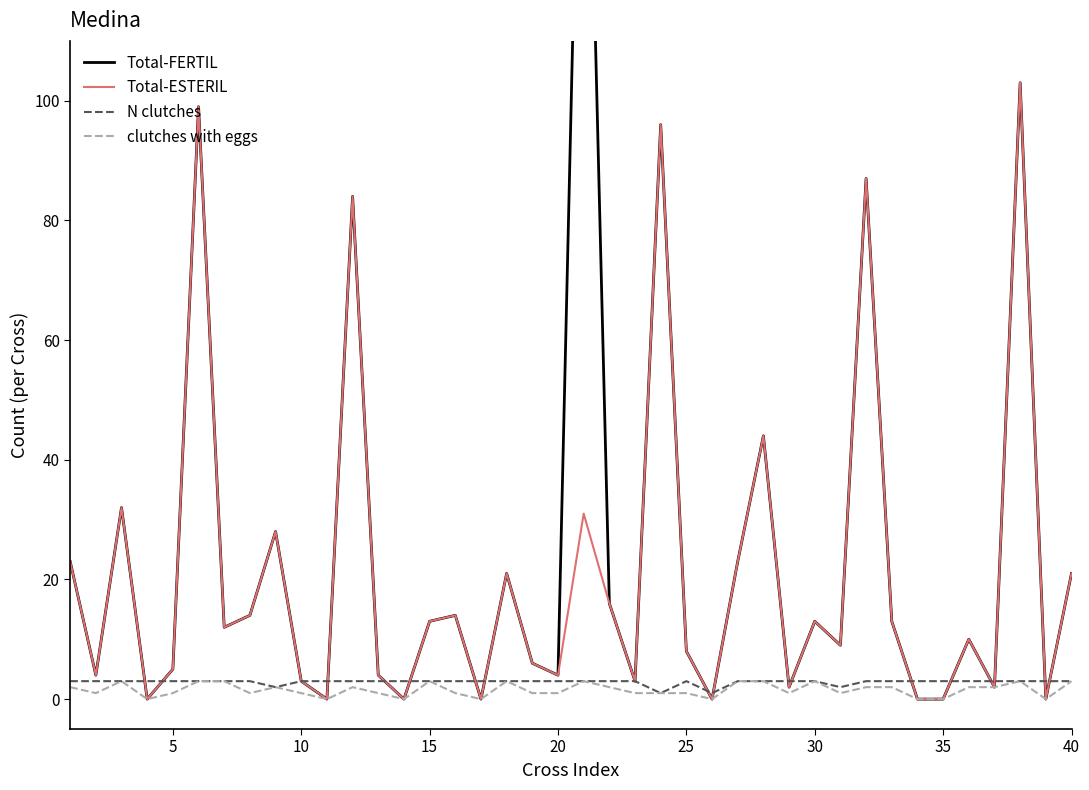

Which series ends up on top after the final intersection of N clutches and Total-FERTIL?

Total-FERTIL